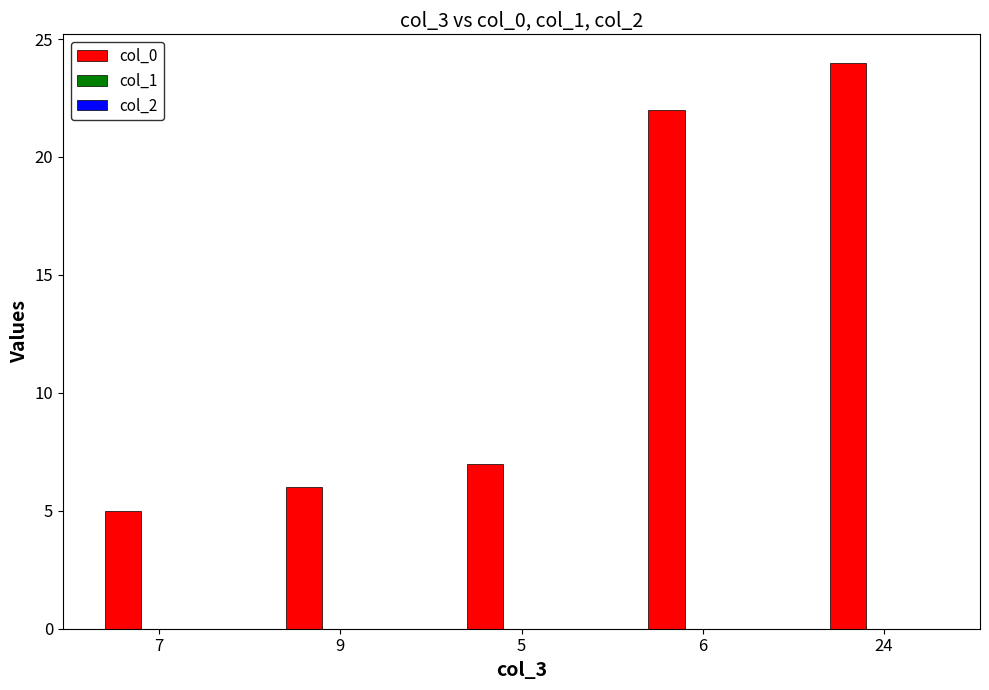

How many bars are there in total?

5